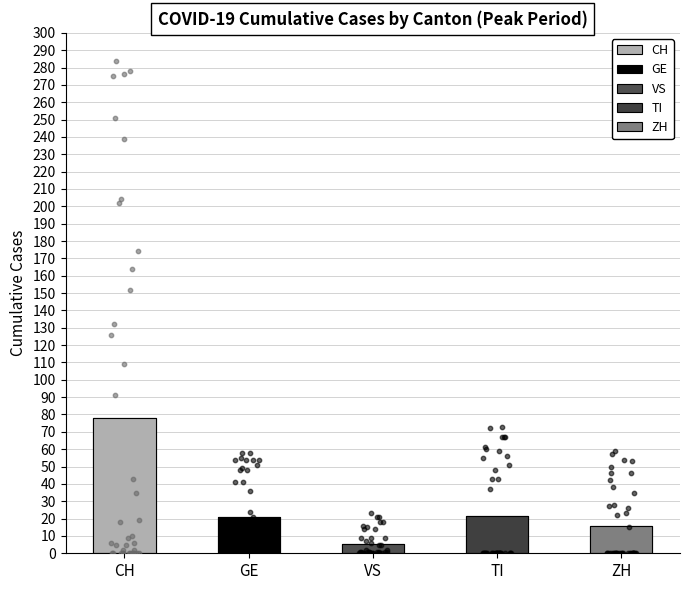

What is the change in value from CH to VS?

-72.3